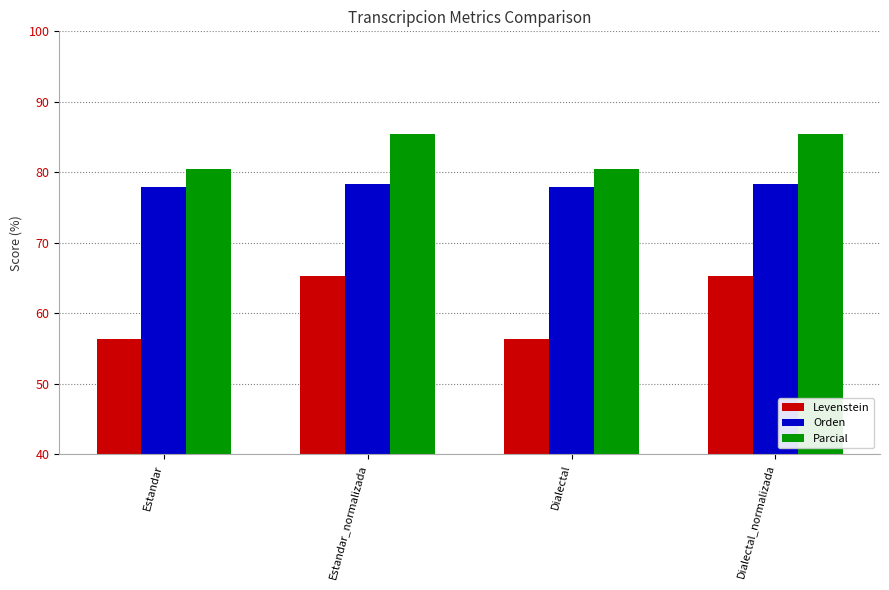

List the series in order of their peak value, lowest first.

Levenstein, Orden, Parcial